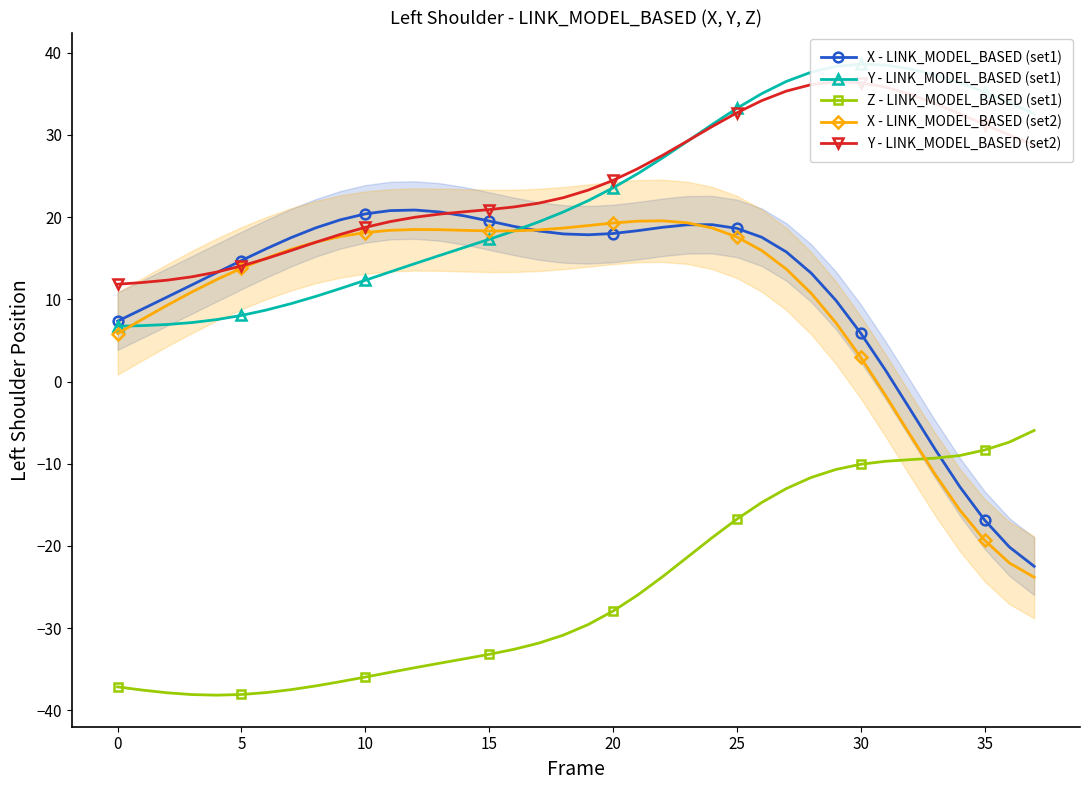

What is the label of the 26th point from the left?

25